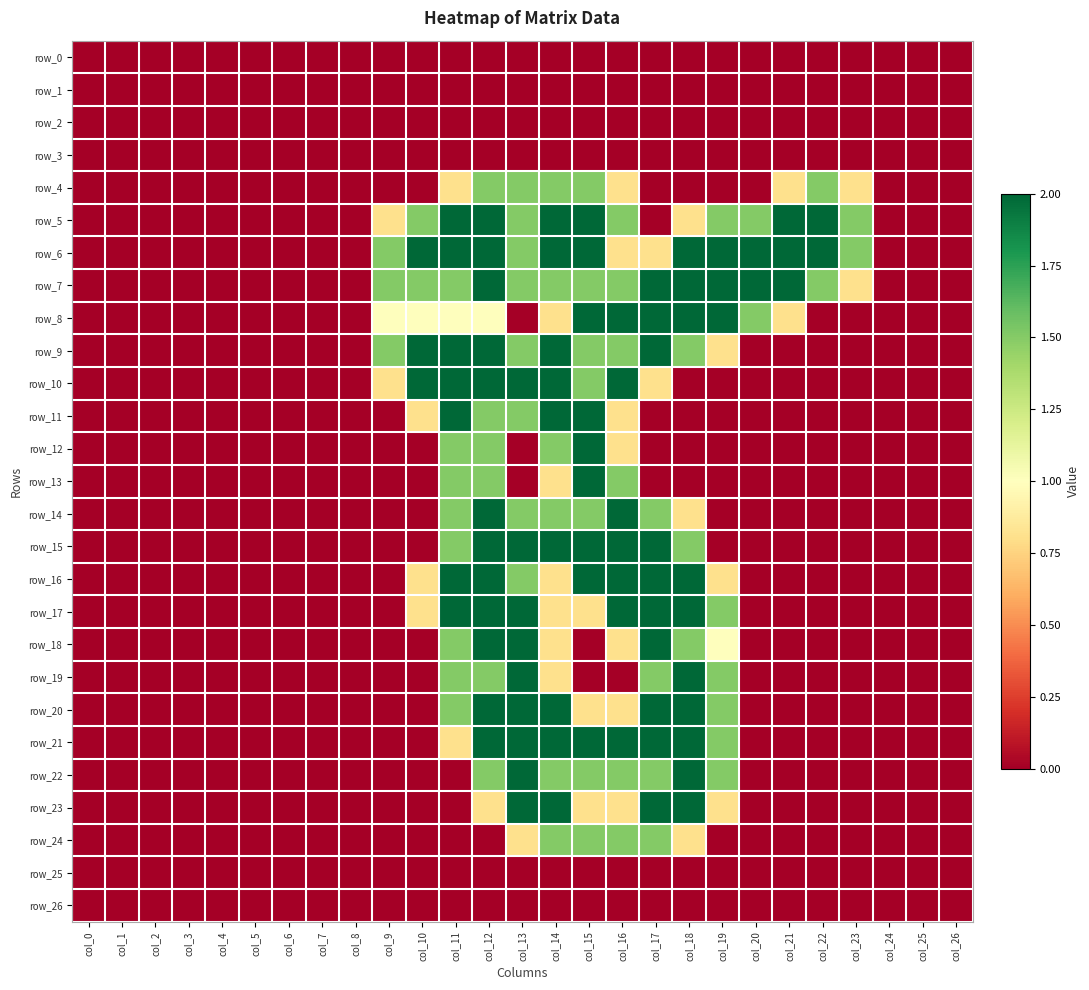

What is the difference between the maximum and minimum values in the row_7 series?

2.0